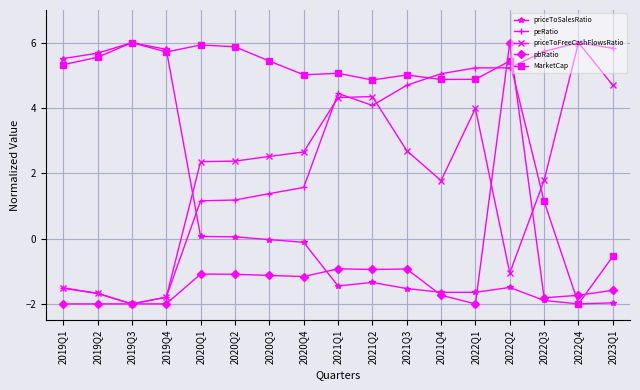

True or false: priceToSalesRatio has a value of -2.5 at 2021Q1.

False